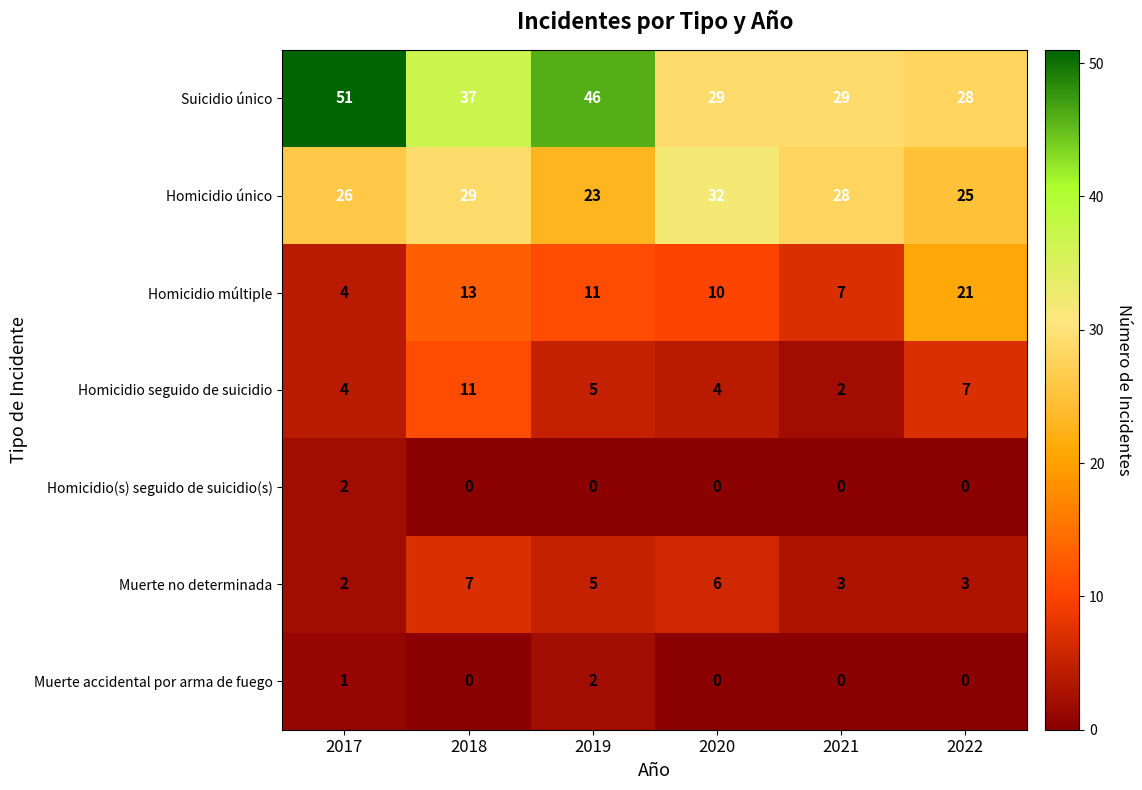

What is the difference between the highest and lowest values at 2017?

50